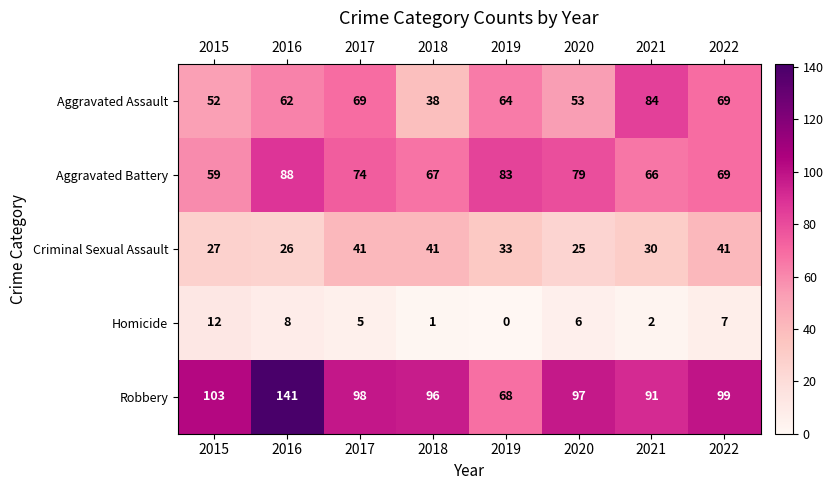

The Robbery series shows 97 at 2020. True or false?

True